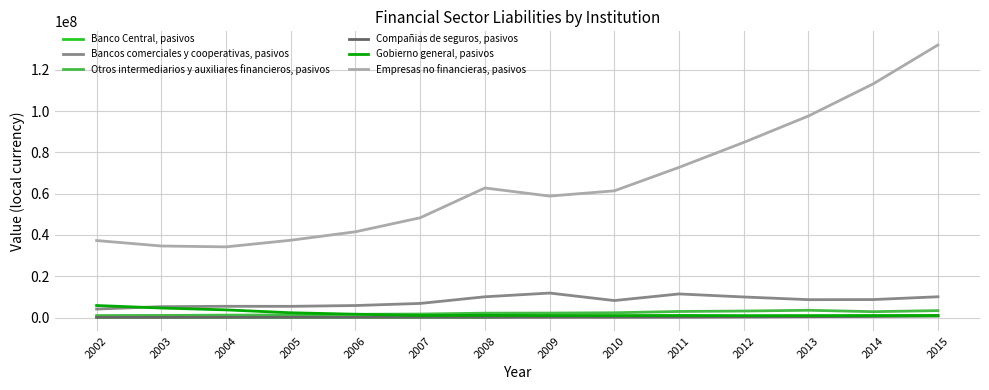

Read the Empresas no financieras, pasivos value at 2010.

61379868